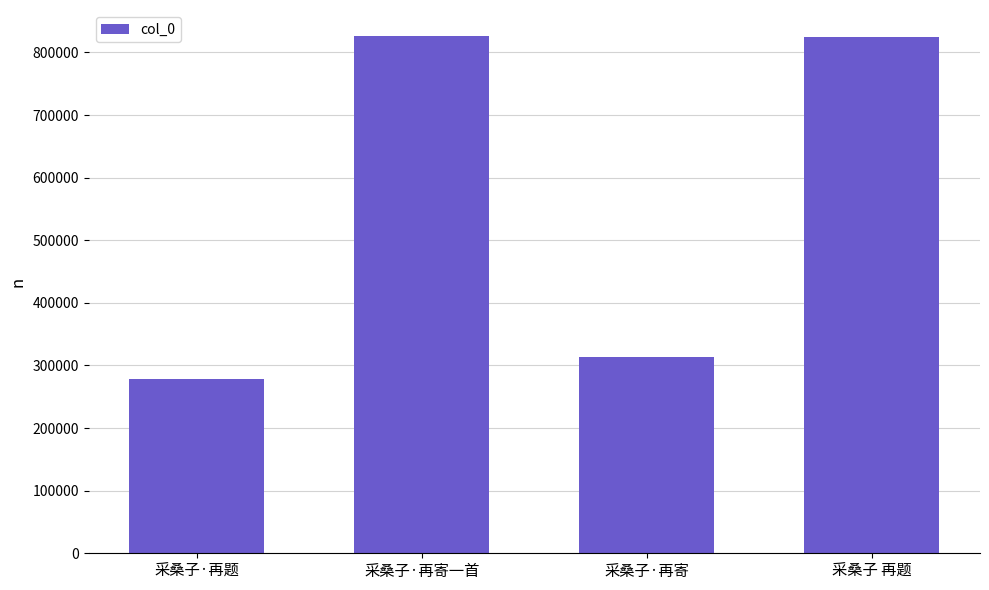

What is the label of the 4th bar from the left?

采桑子 再题